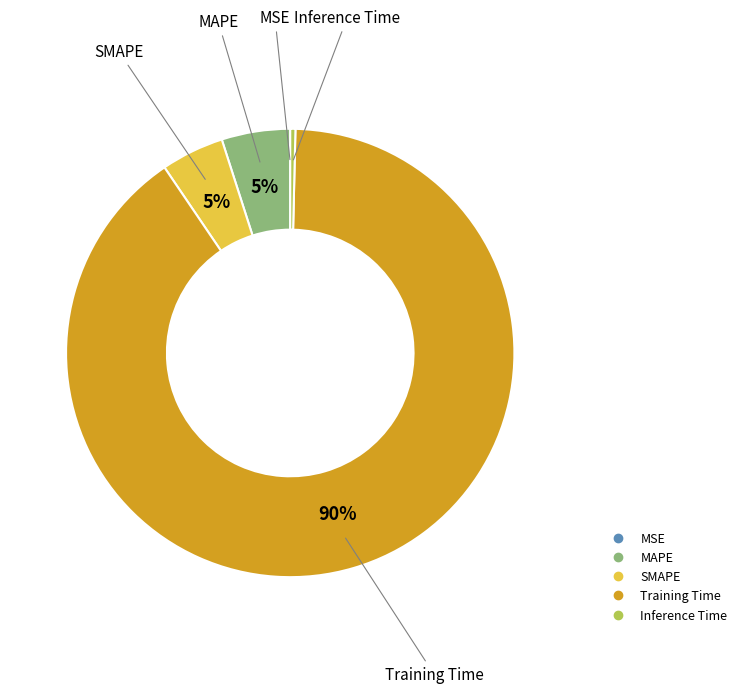

Which category has the biggest portion of the pie?

Training Time